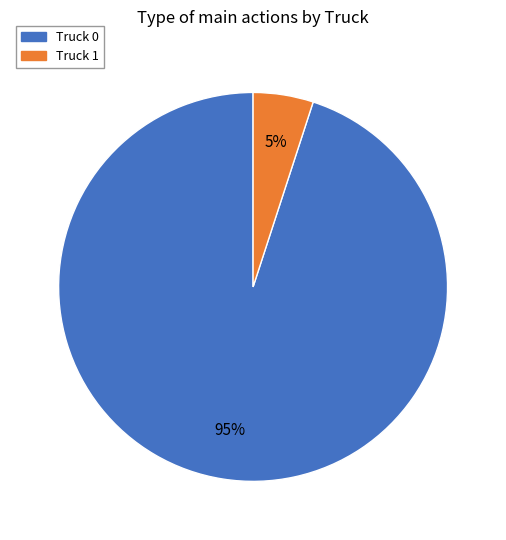

Does Truck 1 account for over 50% of the chart?

No